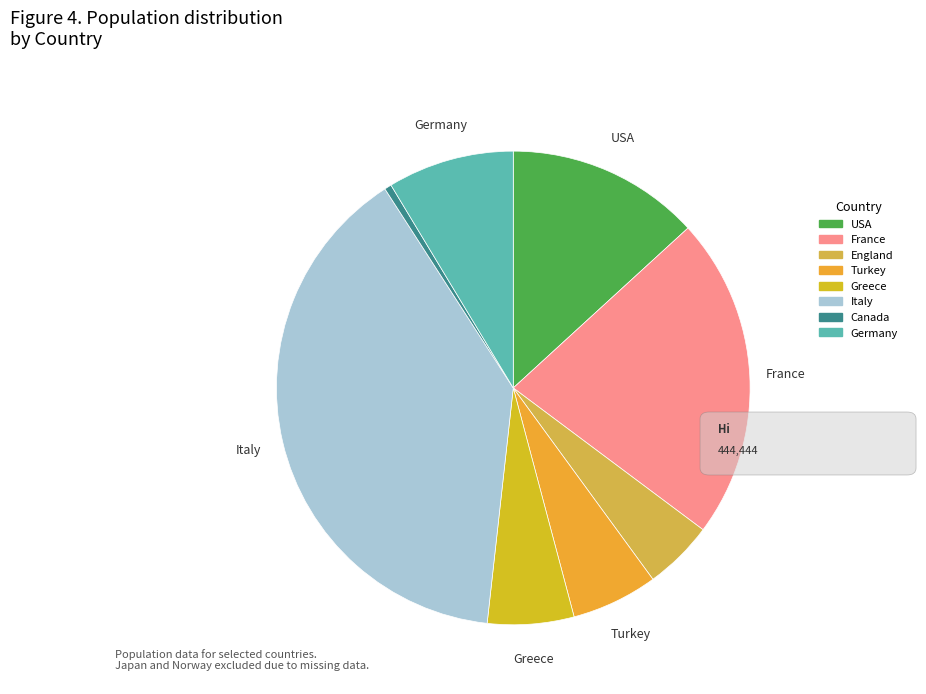

What is the change in value from England to Canada?

-48546